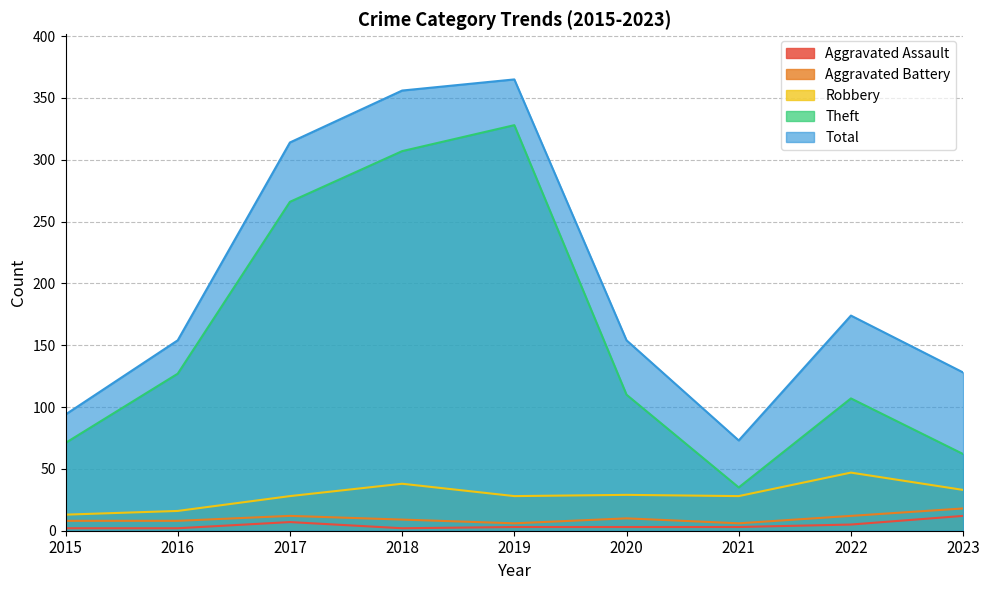

Between 2017 and 2020, which is larger?

2017